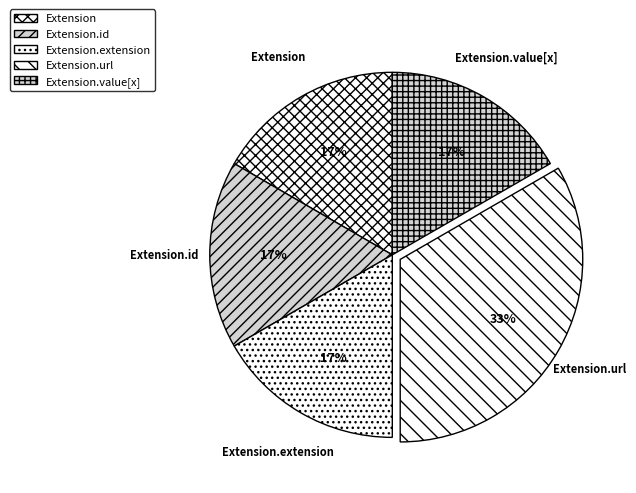

Which slice is the largest?

Extension.url